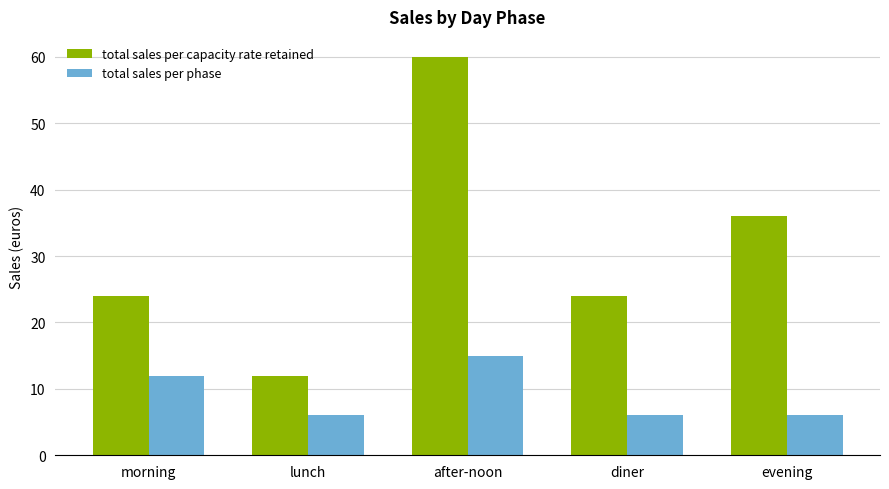

Reading left to right, what are all the values shown in this chart?

total sales per capacity rate retained: morning=24	lunch=12	after-noon=60	diner=24	evening=36
total sales per phase: morning=12	lunch=6	after-noon=15	diner=6	evening=6